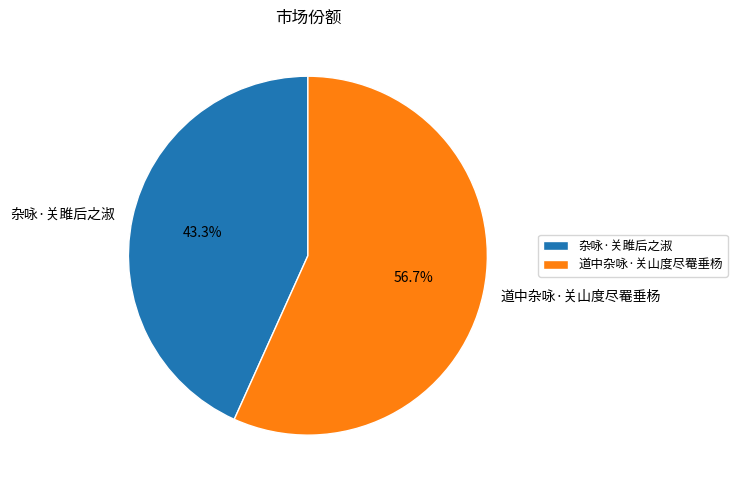

How many slices are in this pie chart?

2